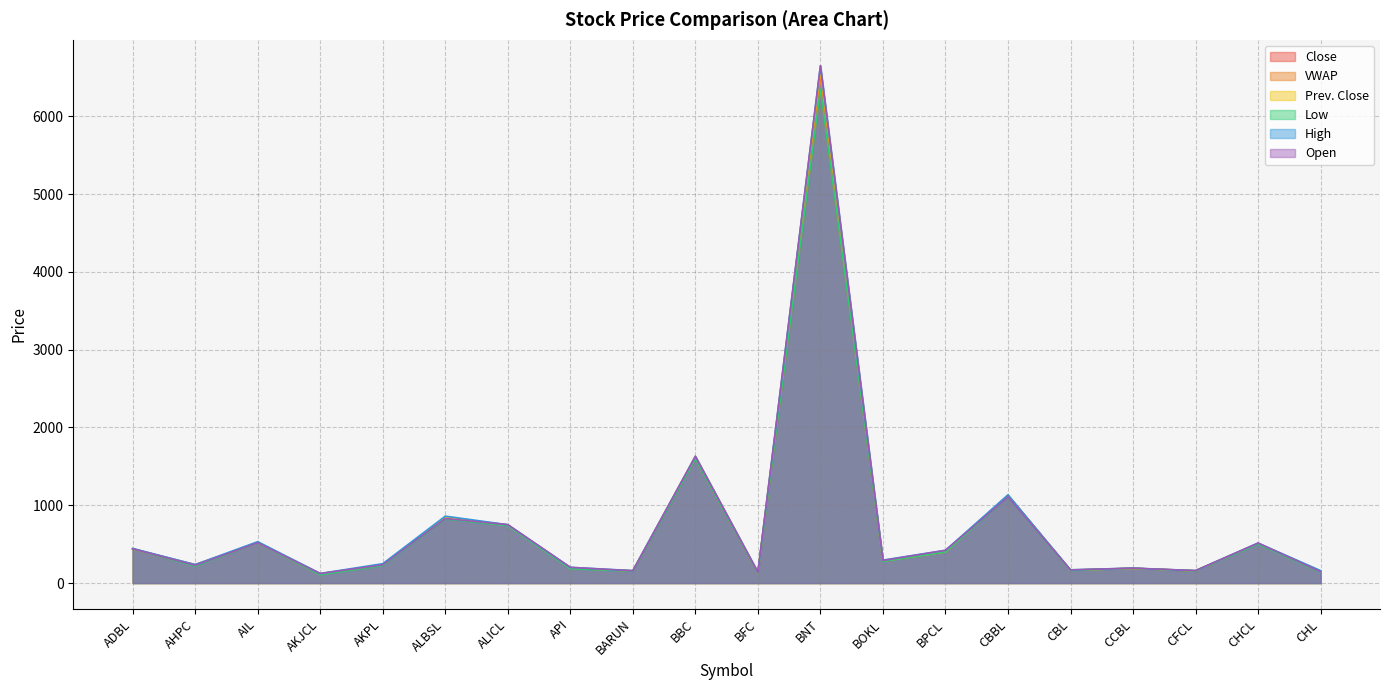

Between which two adjacent categories do Open and Close first intersect?

AIL and AKJCL